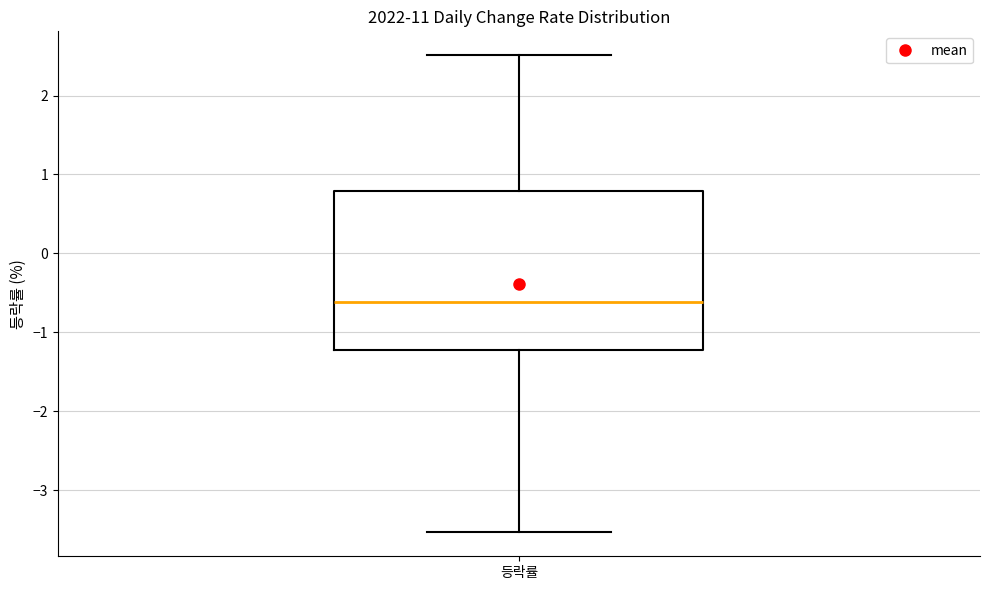

Where does the median line of the box for 등락률 sit on the y-axis? The values are not printed on the chart, so give them approximately, as read against the axis.

-0.6